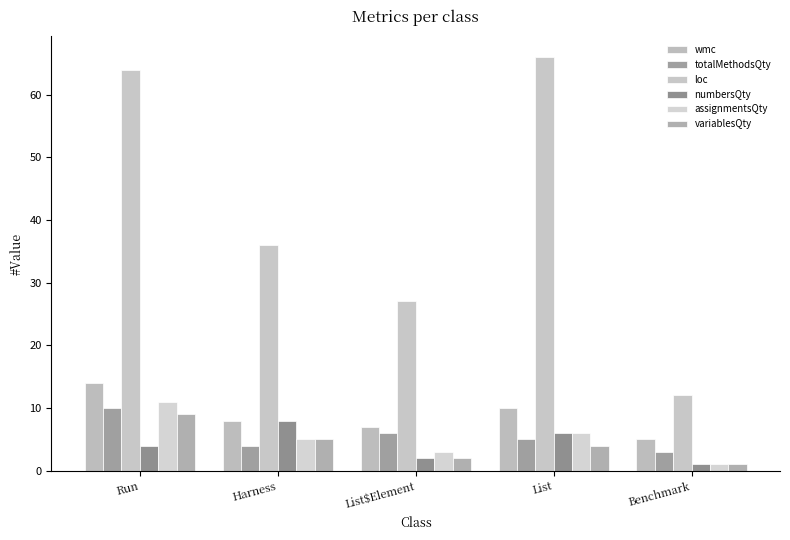

The value of totalMethodsQty at Run is 2. True or false?

False